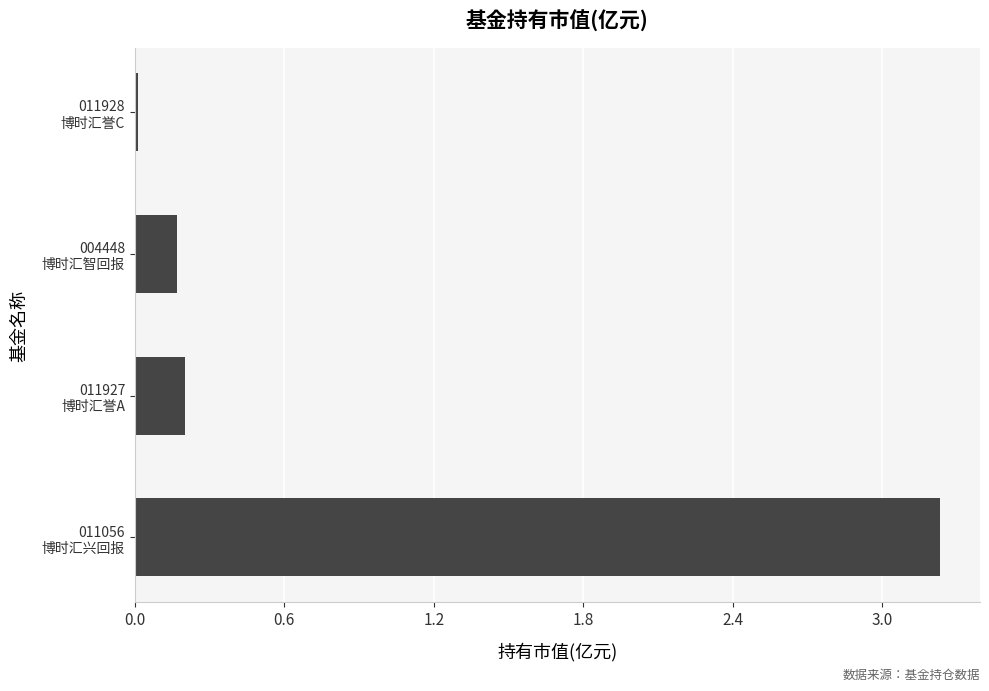

What is the maximum value shown in the chart?

3.2